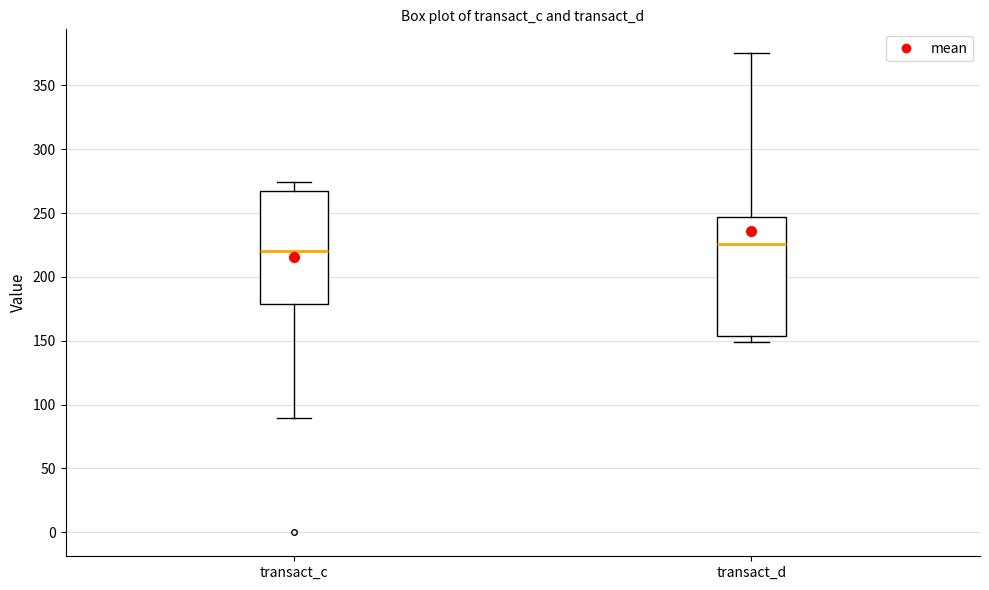

Which box's median line is the highest?

transact_d